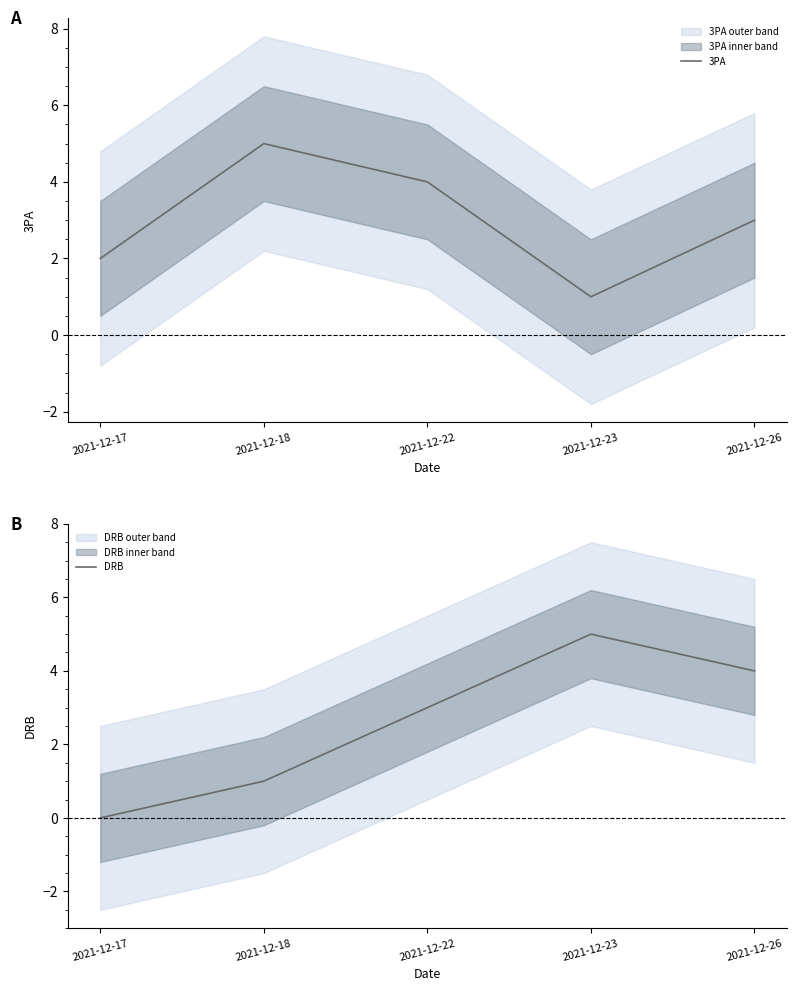

Where does the 3PA series first go above 3?

2021-12-18